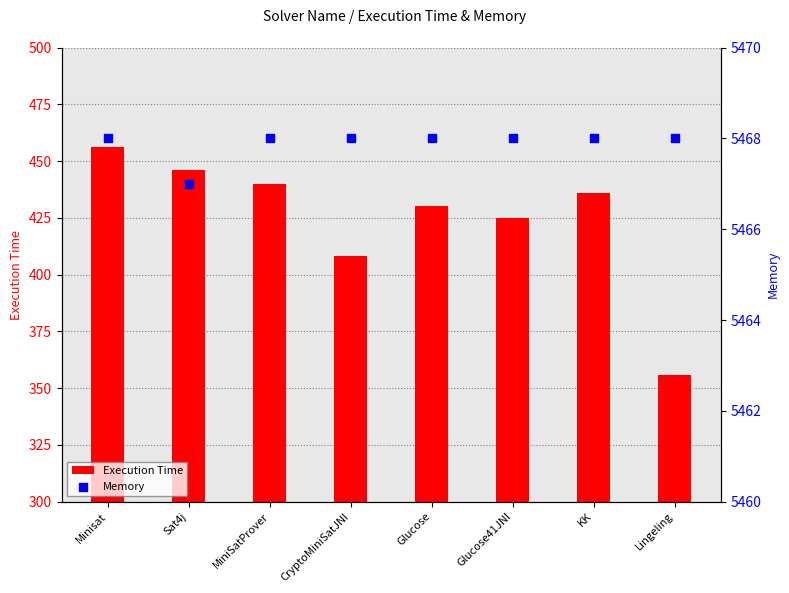

At how many categories does at least one series exceed 2645?

8